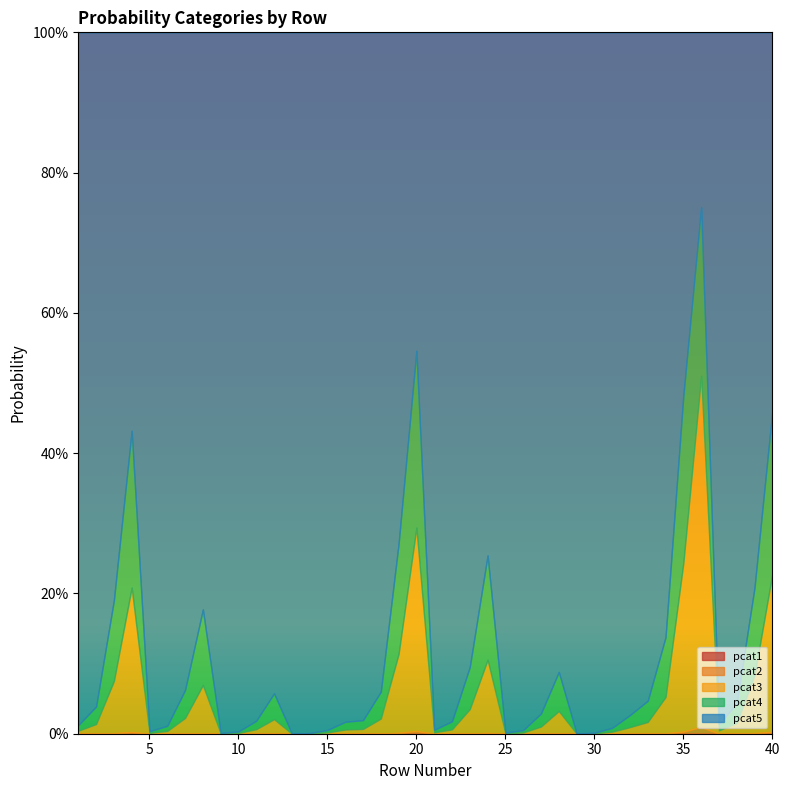

How many data points does each series have?

40